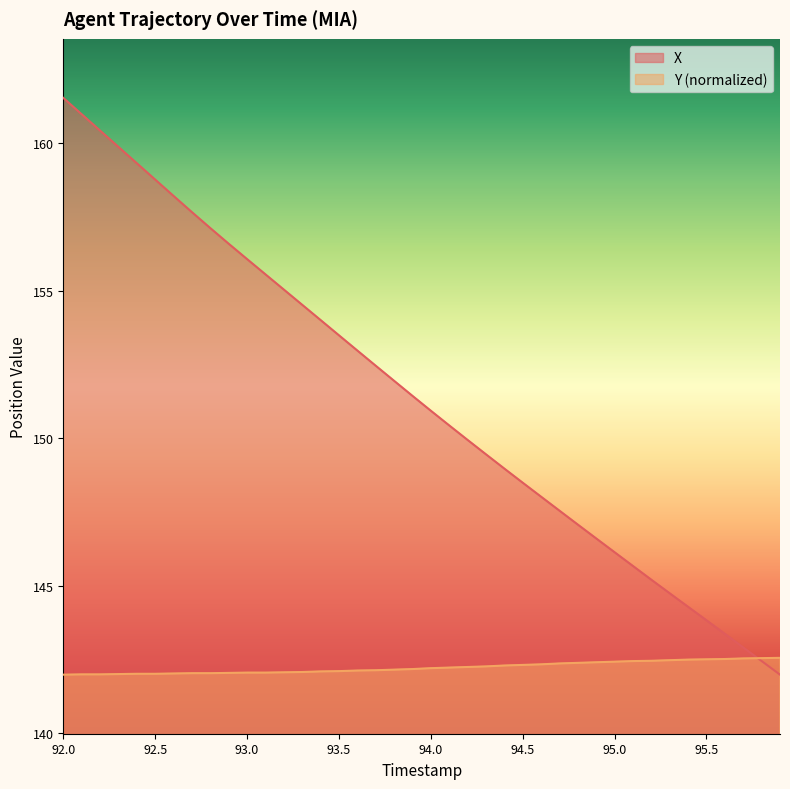

How many distinct data groups are displayed?

2